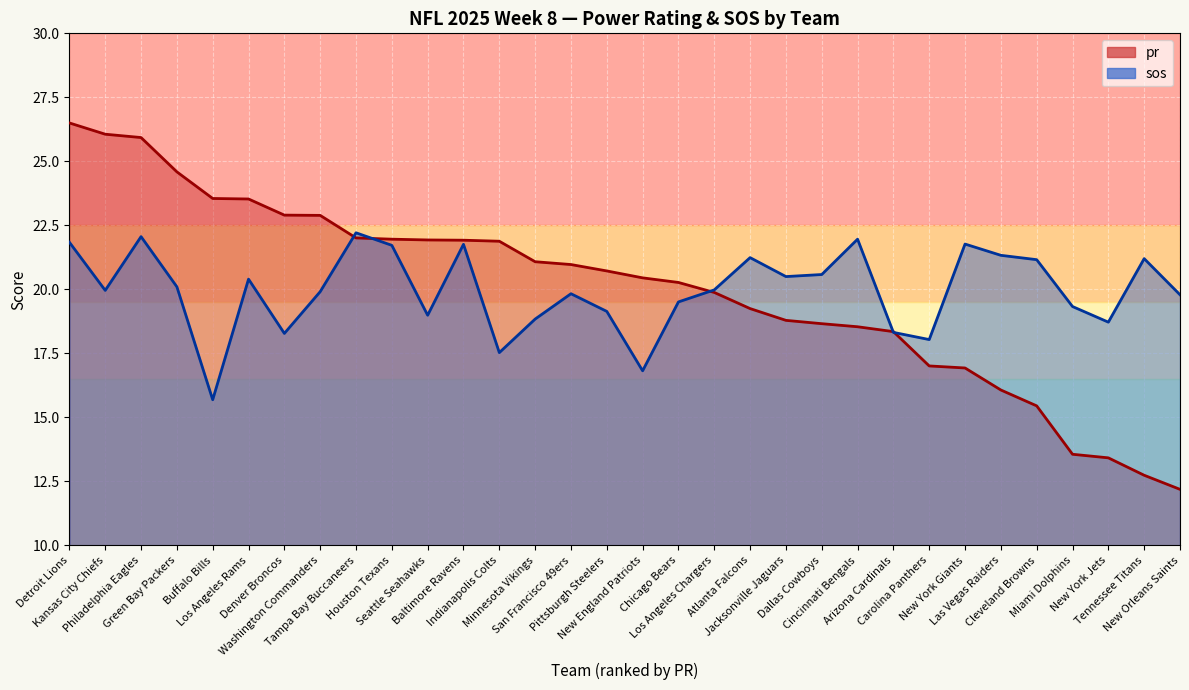

At how many categories does at least one series exceed 18?

32